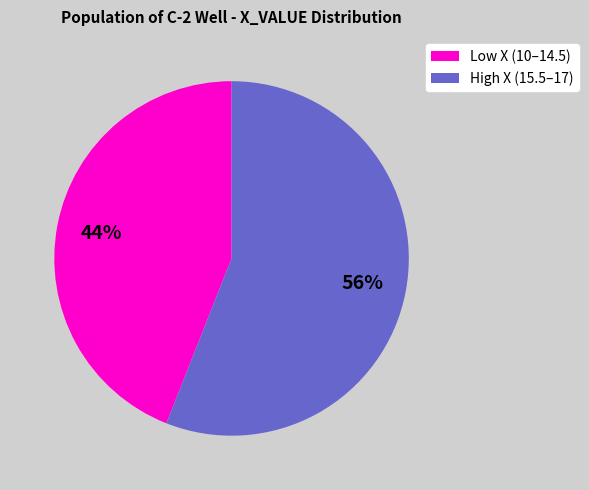

To the nearest percent, what is the difference between the largest and smallest slice percentages?

12%